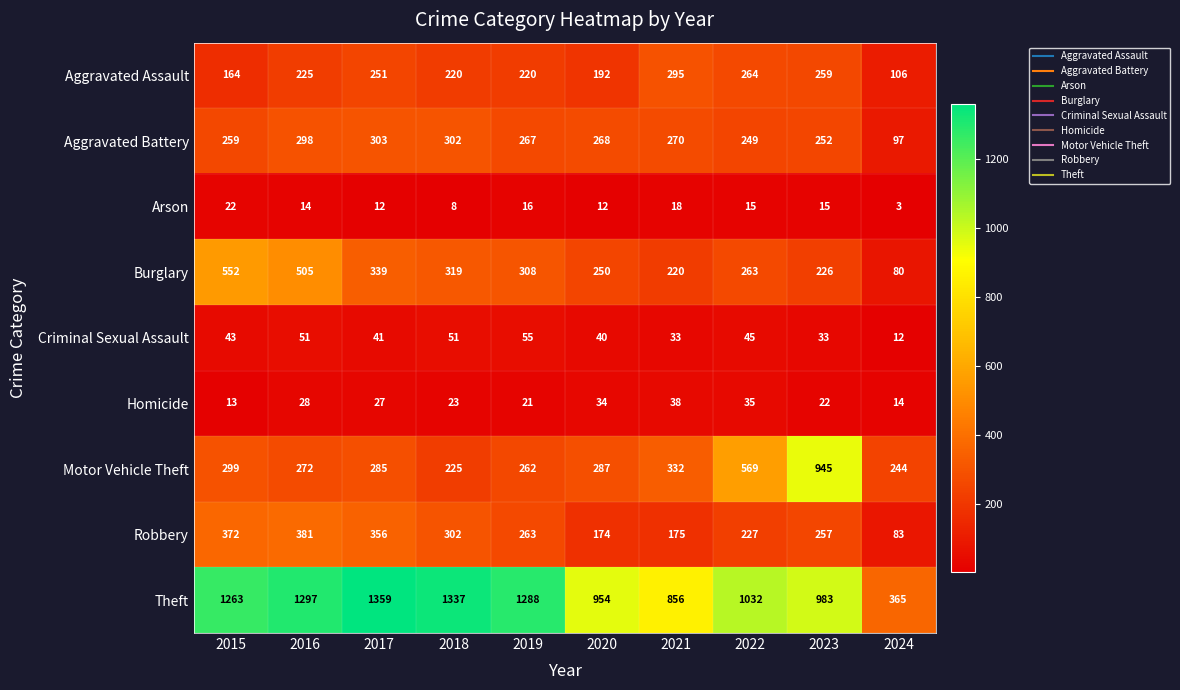

At which label is Theft closest to 862?

2021